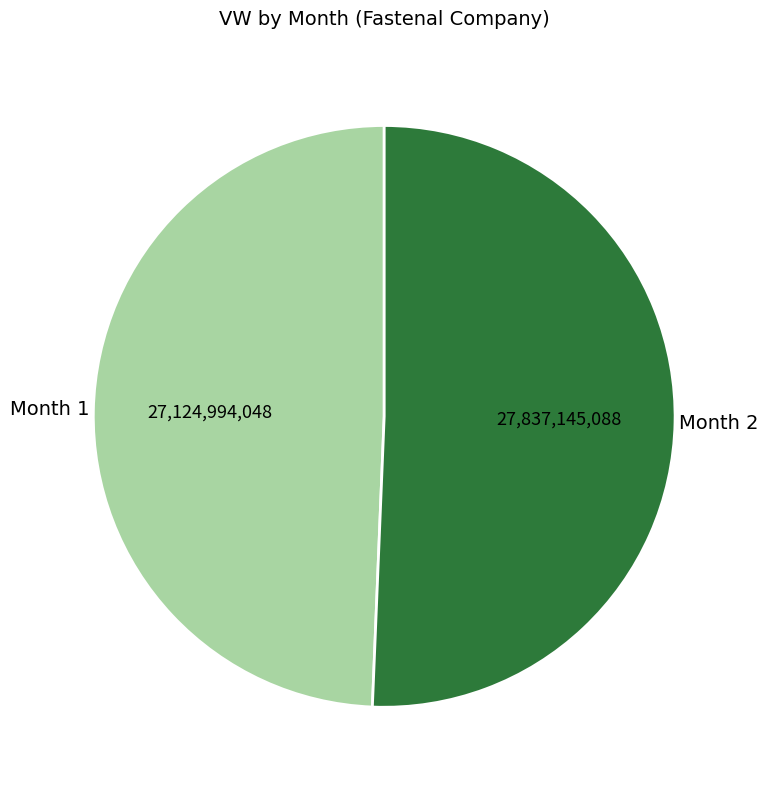

Is there any slice that represents more than half of the pie?

Yes